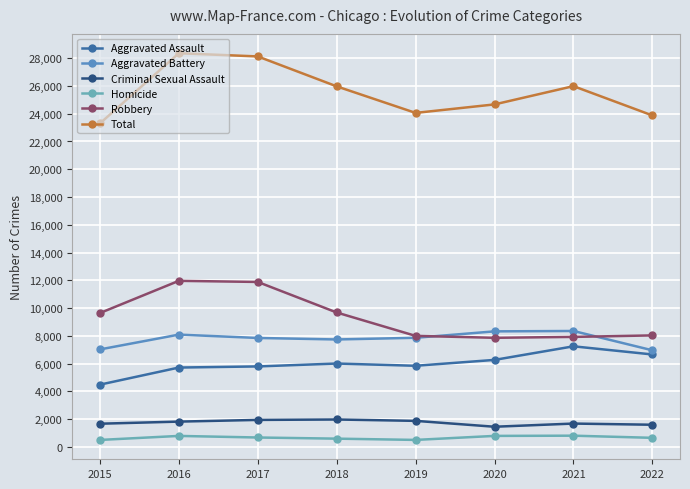

How many interior local peaks does the Homicide series have?

2